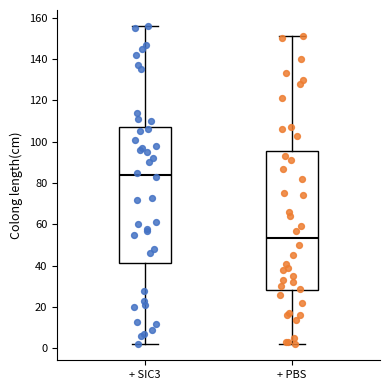

Reading left to right, transcribe this box plot: for each box, give where its median line is, the range the box spans, and where its two whiskers end, as read against the y-axis. The values are not printed on the chart, so give them approximately, as read against the axis.

+ SIC3: median 84, box 42 to 108, whiskers 2 to 156
+ PBS: median 54, box 28 to 96, whiskers 2 to 152